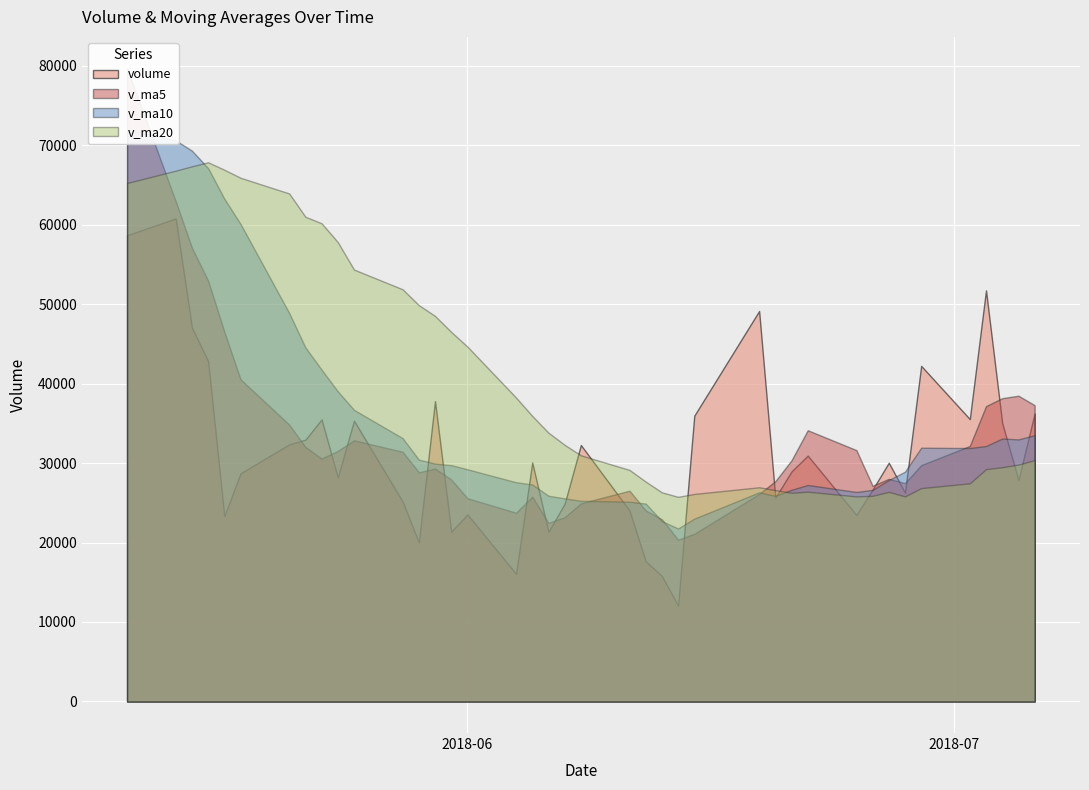

How many intersections are there between volume and v_ma5?

16